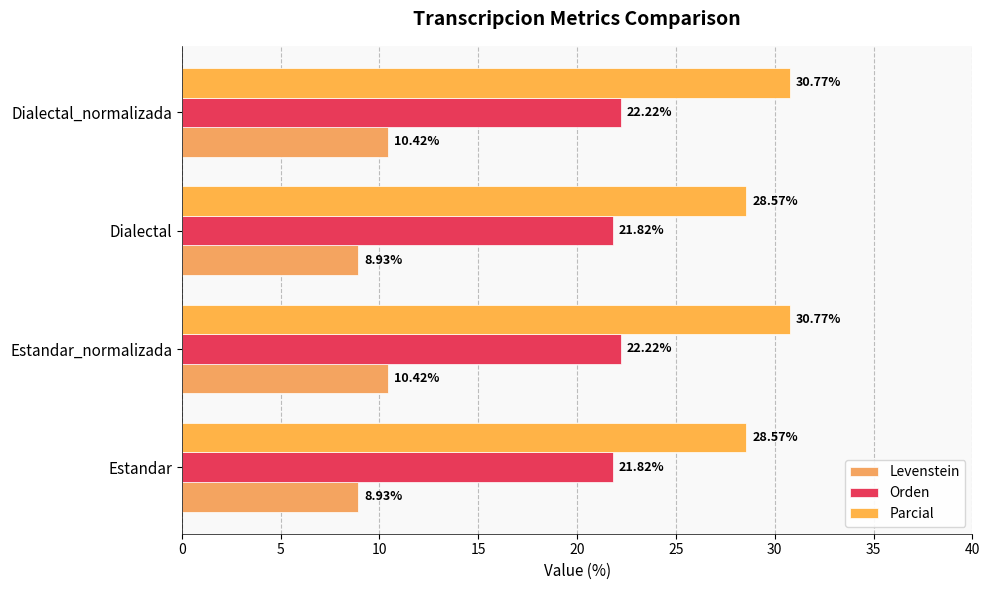

How many values in the Levenstein series are below 10?

2